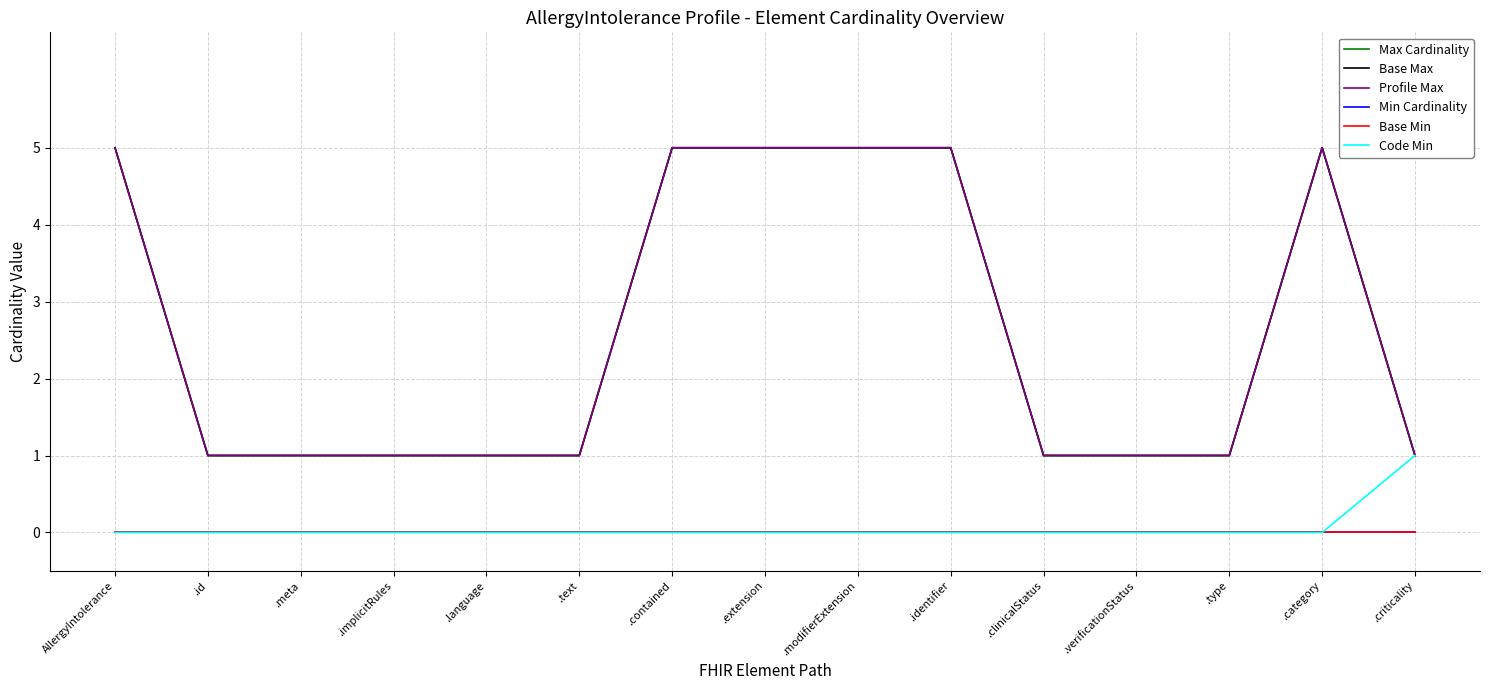

Is this an area chart (filled region under the line)?

No